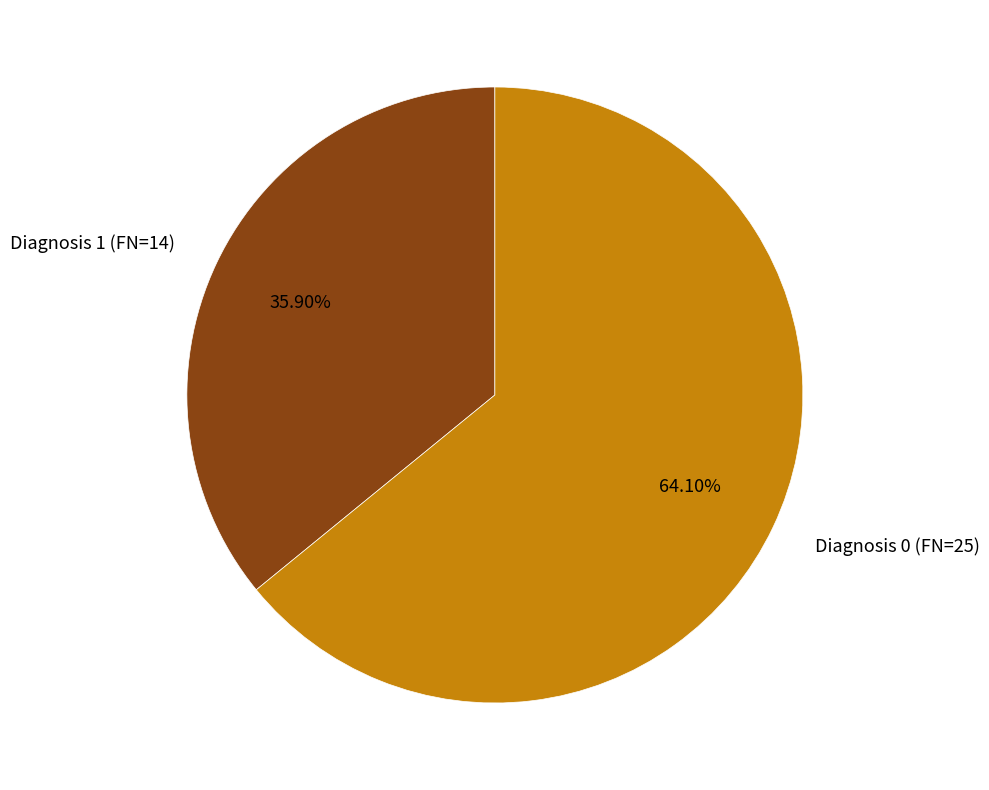

Is there a majority slice in this chart?

Yes